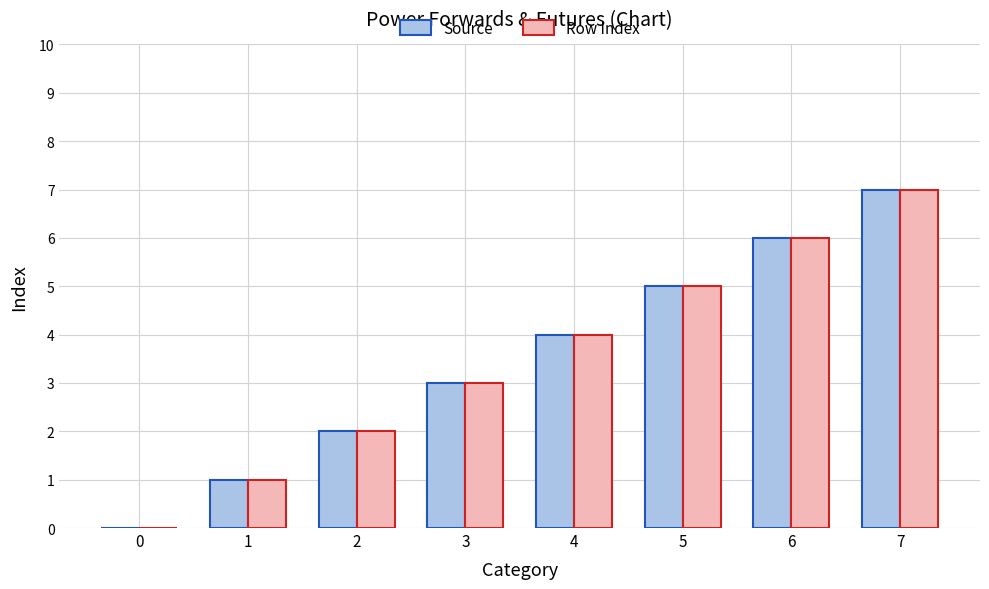

The Row Index series shows 3 at 7. True or false?

False